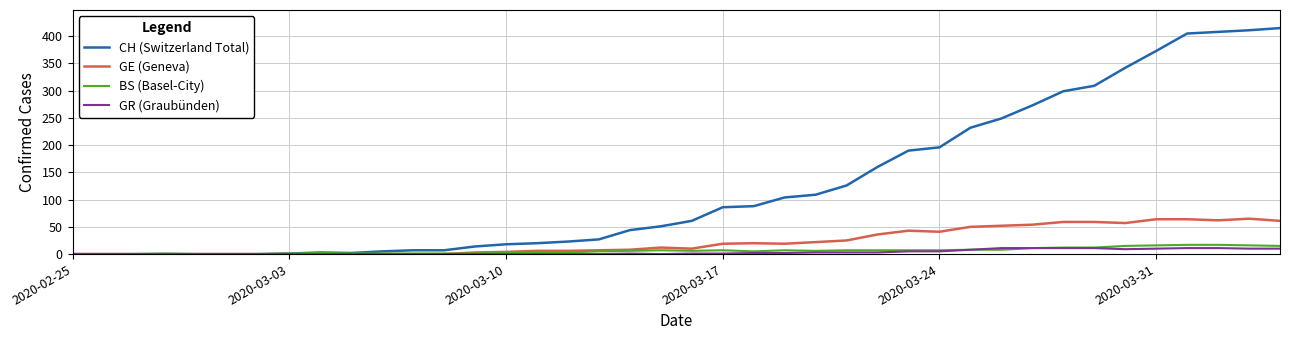

Which series has the largest range (max minus min)?

CH (Switzerland Total)